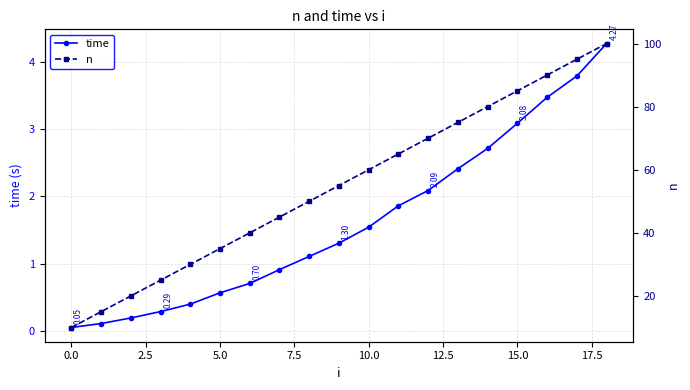

What is the label of the 16th point from the left?

15